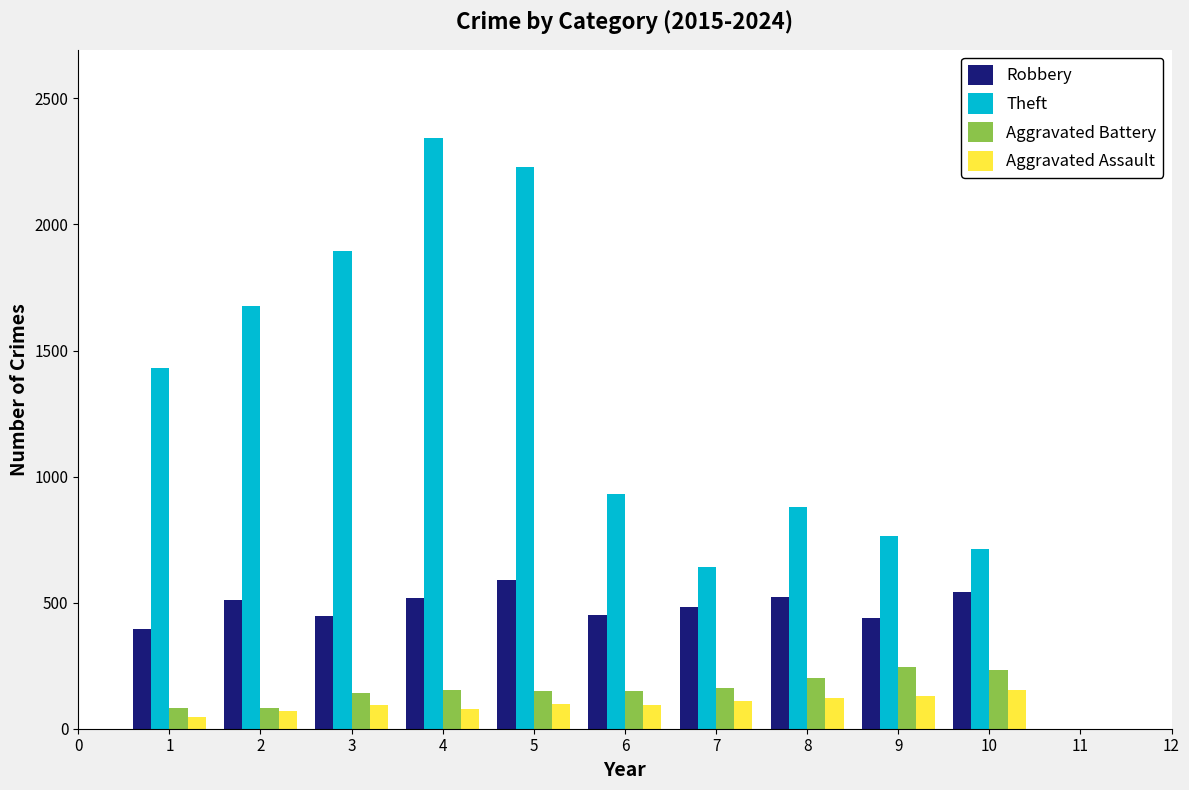

What is the average value of the Robbery series?

490